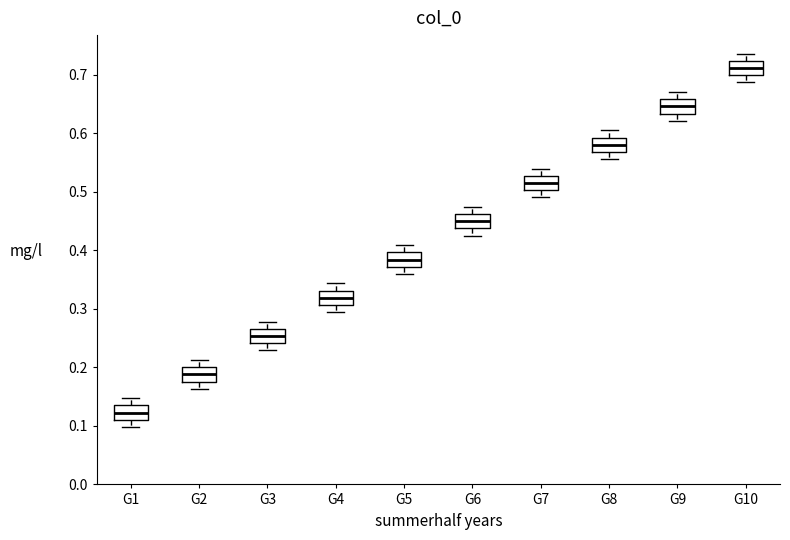

Reading left to right, read every box against the y-axis: the position of its median line, the range the box covers, and the ends of its whiskers. The values are not printed on the chart, so give them approximately, as read against the axis.

G1: median 0.12, box 0.11 to 0.13, whiskers 0.10 to 0.15
G2: median 0.19, box 0.18 to 0.20, whiskers 0.16 to 0.21
G3: median 0.25, box 0.24 to 0.27, whiskers 0.23 to 0.28
G4: median 0.32, box 0.31 to 0.33, whiskers 0.29 to 0.34
G5: median 0.38, box 0.37 to 0.40, whiskers 0.36 to 0.41
G6: median 0.45, box 0.44 to 0.46, whiskers 0.43 to 0.47
G7: median 0.52, box 0.50 to 0.53, whiskers 0.49 to 0.54
G8: median 0.58, box 0.57 to 0.59, whiskers 0.56 to 0.61
G9: median 0.65, box 0.63 to 0.66, whiskers 0.62 to 0.67
G10: median 0.71, box 0.70 to 0.72, whiskers 0.69 to 0.74